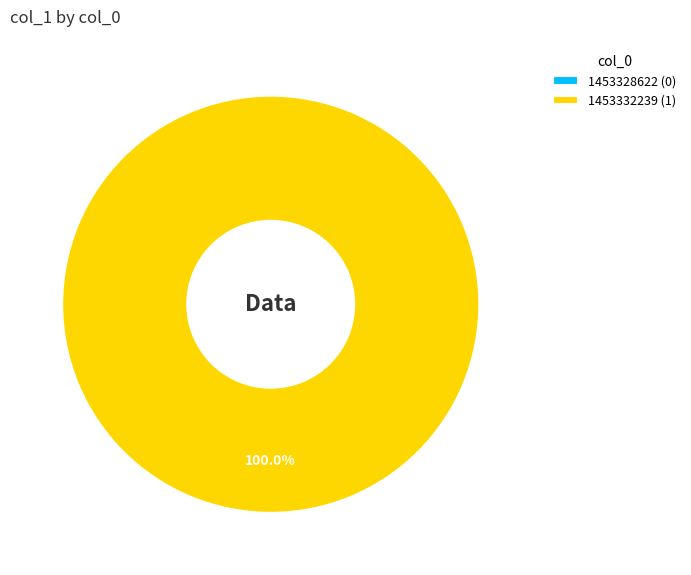

To the nearest percent, what percentage of the pie is 1453332239?

100%